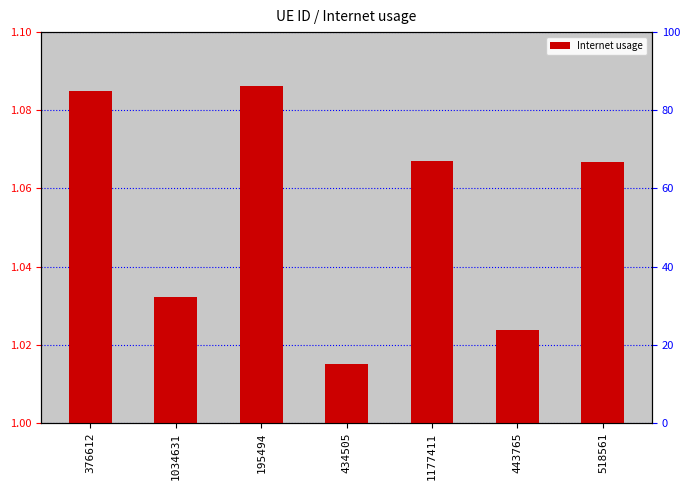

Reading left to right, list all the values displayed in this chart.

376612=1.1	1034631=1.0	195494=1.1	434505=1.0	1177411=1.1	443765=1.0	518561=1.1